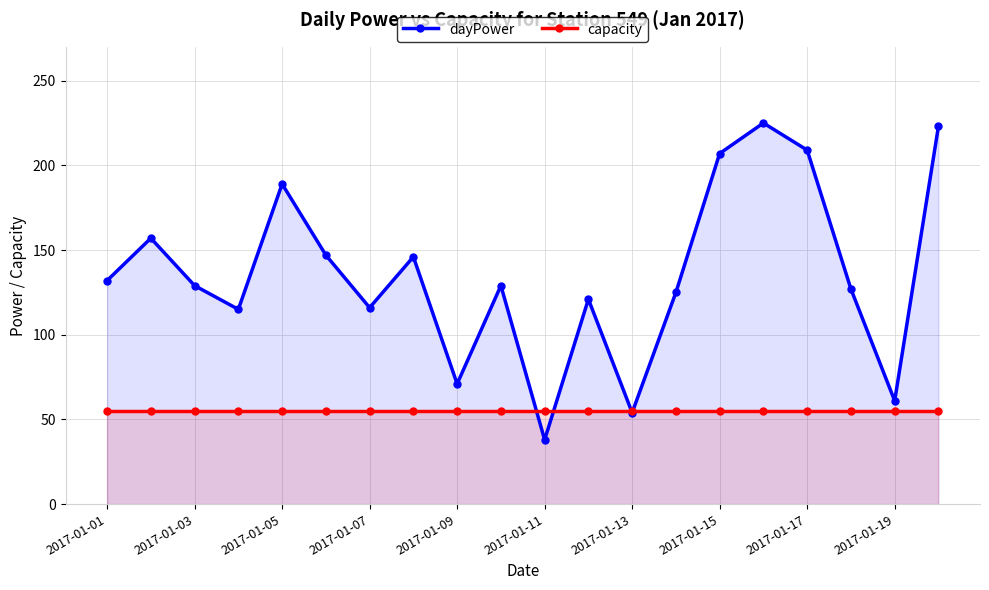

Which label corresponds to the largest value in the chart?

15